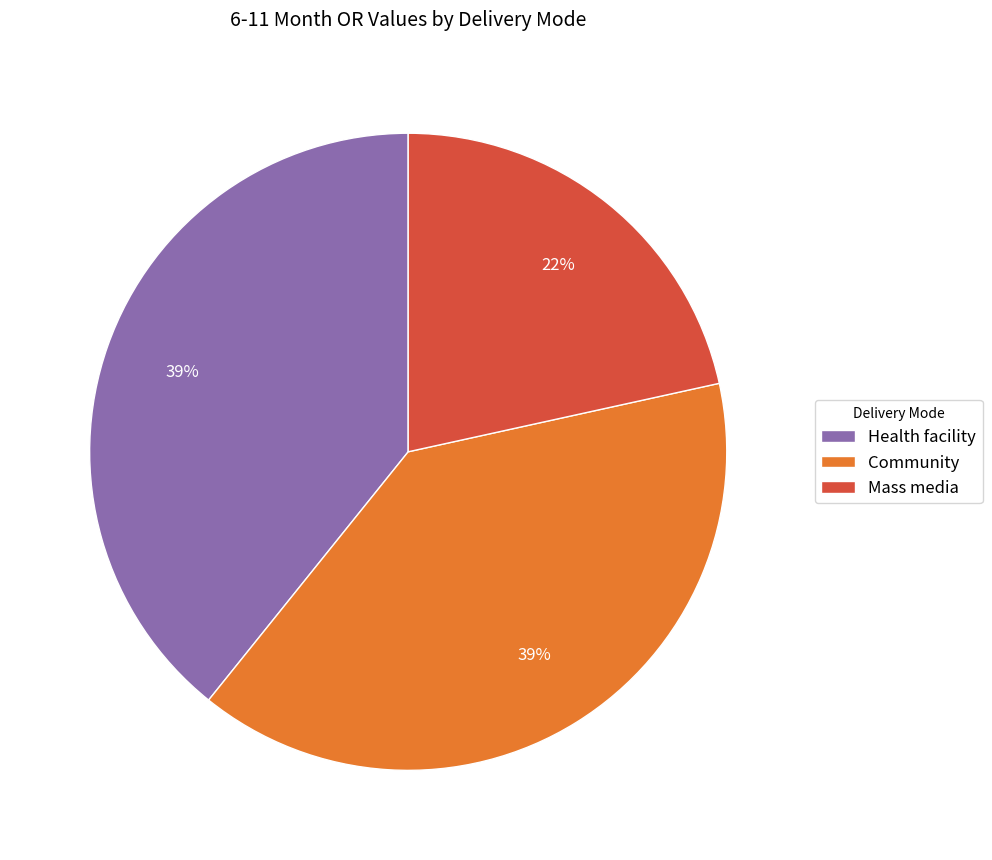

Which category has the smallest portion of the pie?

Mass media